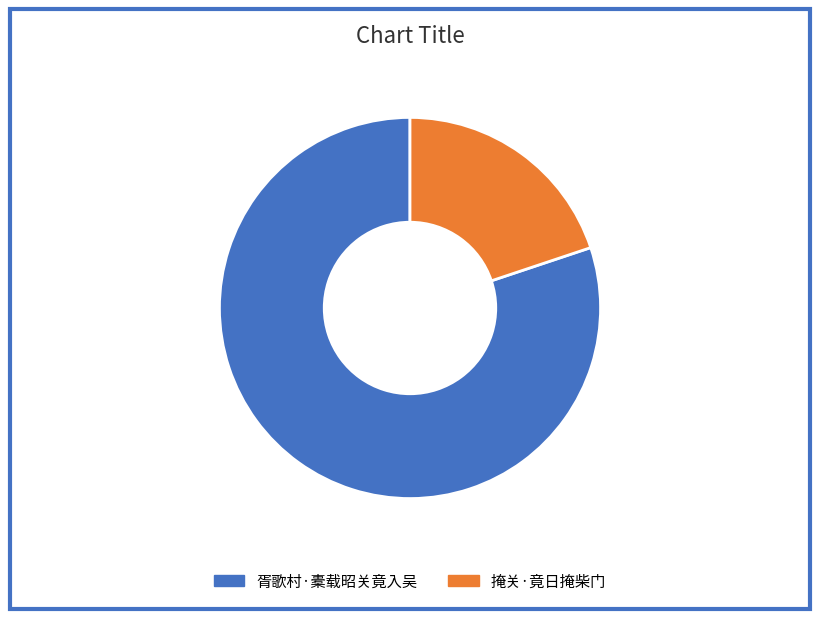

Between 胥歌村·橐载昭关竟入吴 and 掩关·竟日掩柴门, which is larger?

胥歌村·橐载昭关竟入吴